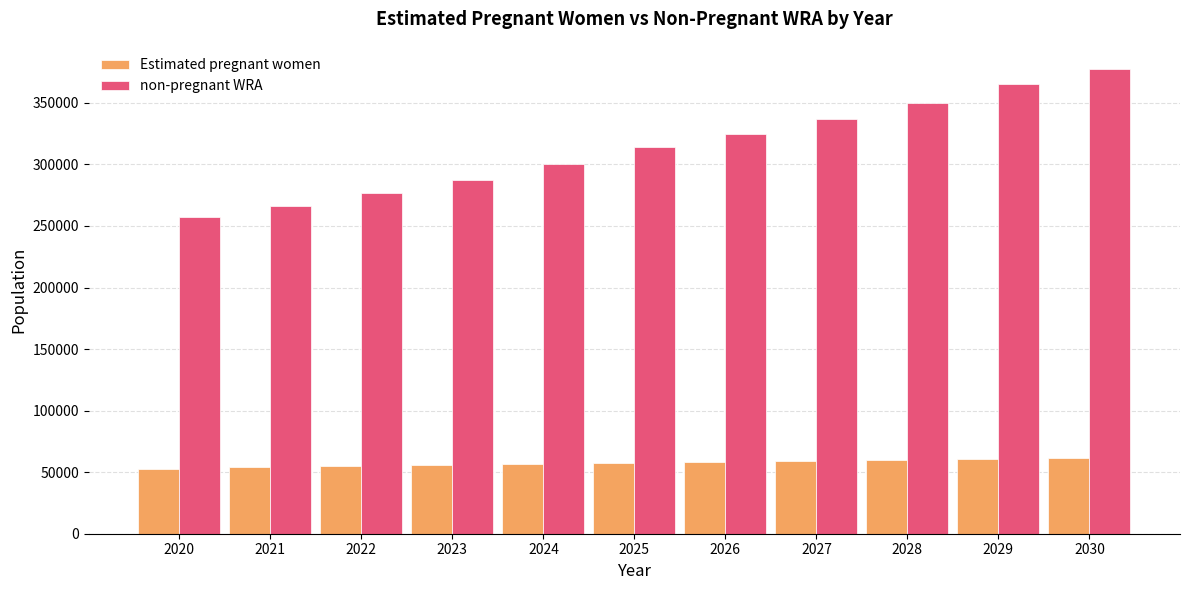

True or false: non-pregnant WRA has a value of 314182.3 at 2025.

True